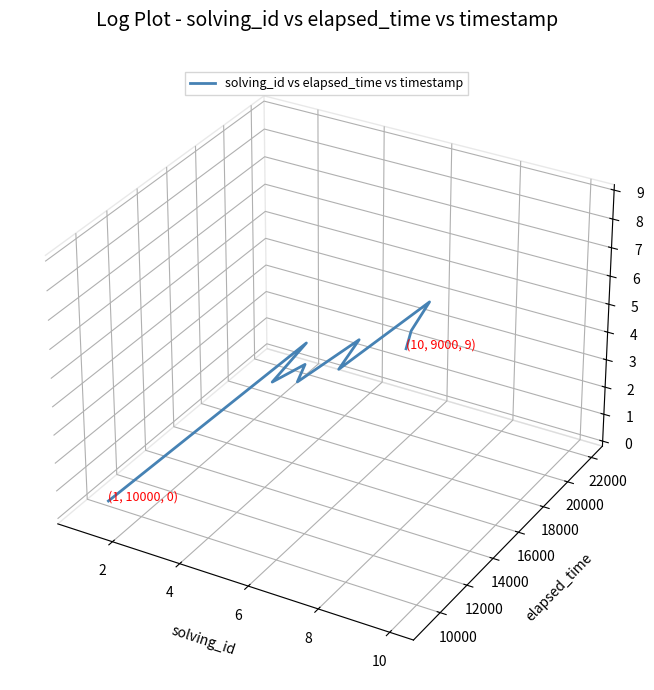

How many series are shown in this chart?

1